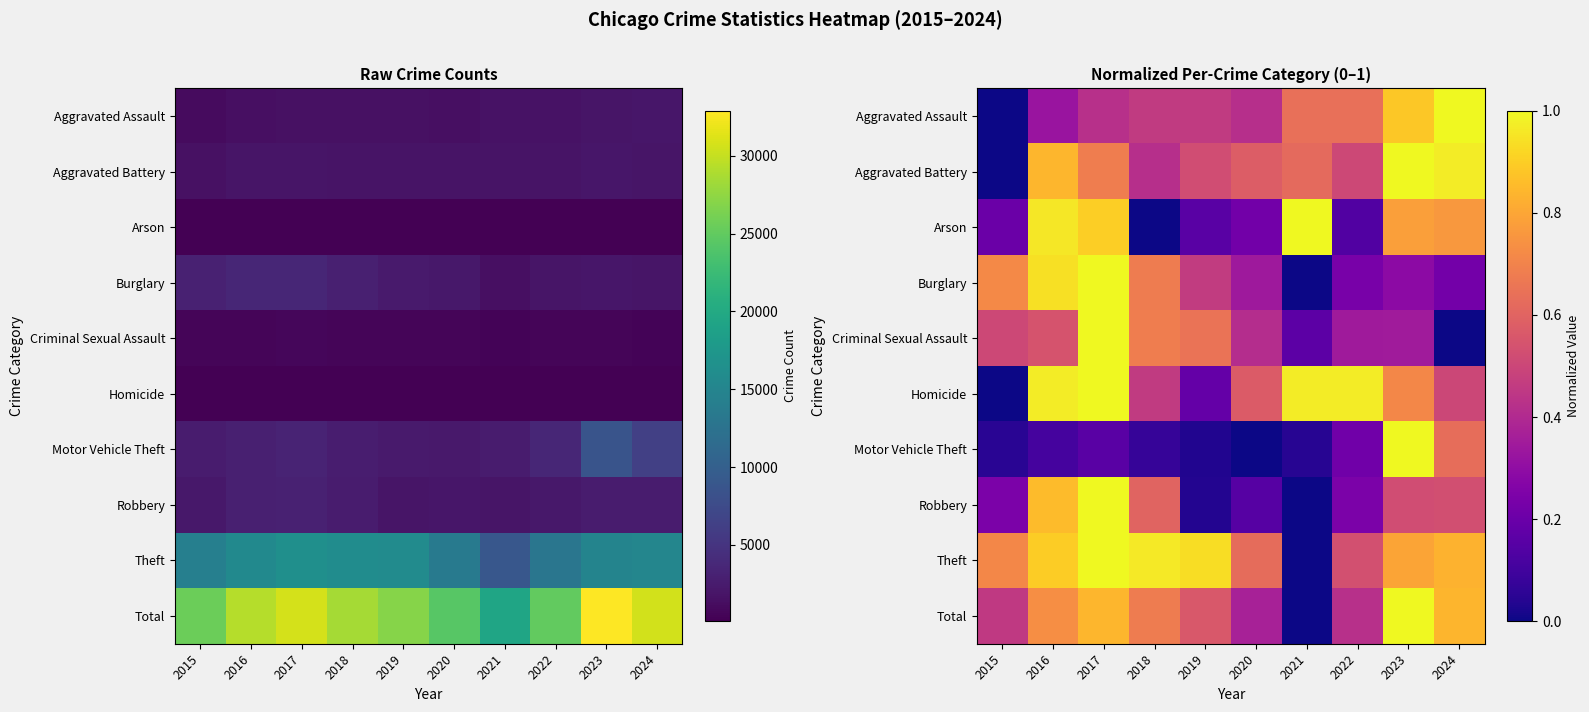

The Criminal Sexual Assault series shows 0.5 at 2015. True or false?

True